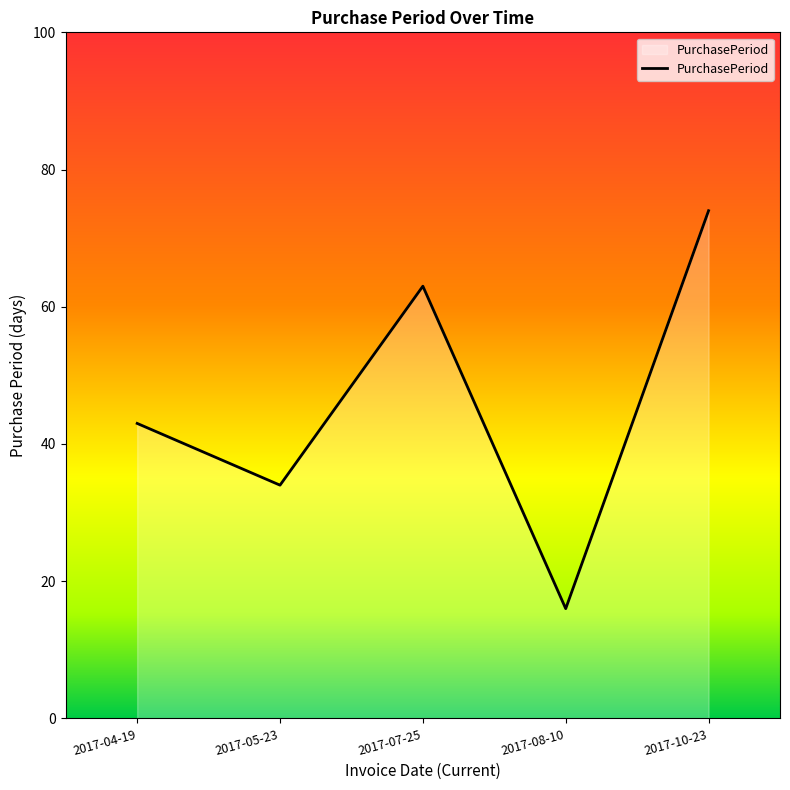

Rank the categories by value from highest to lowest.

2017-10-23, 2017-07-25, 2017-04-19, 2017-05-23, 2017-08-10